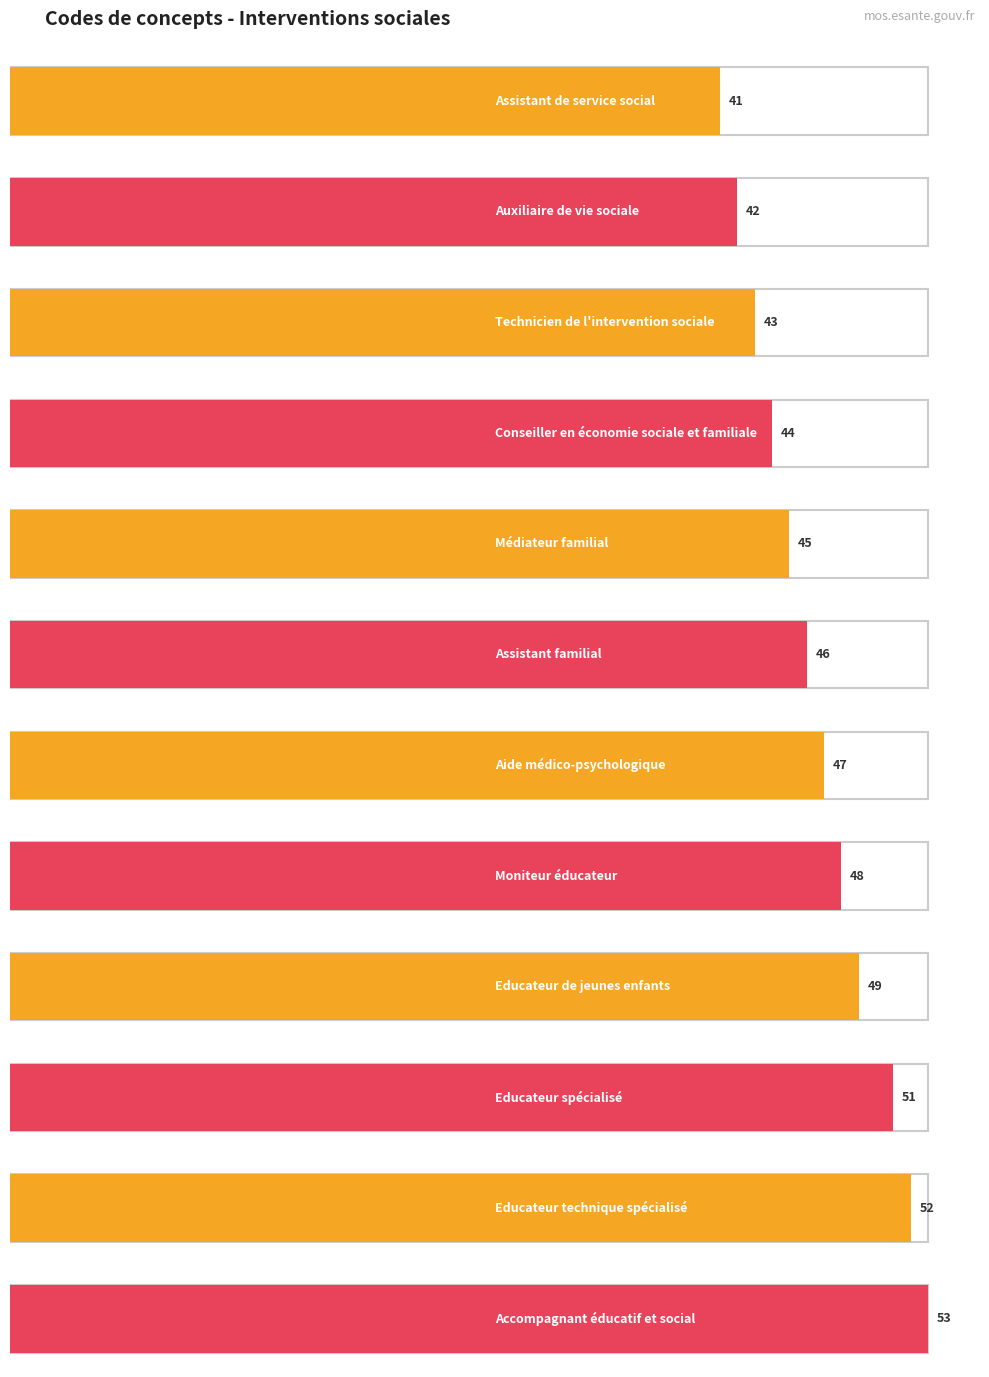

At which category does the chart reach its minimum across all series?

Assistant de service social